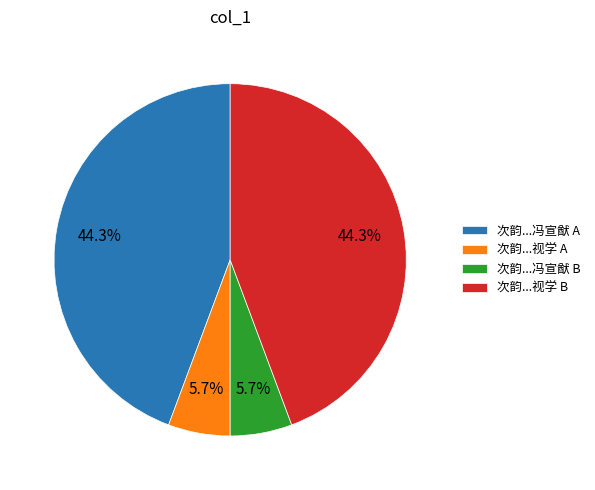

Does any single category account for the majority?

No